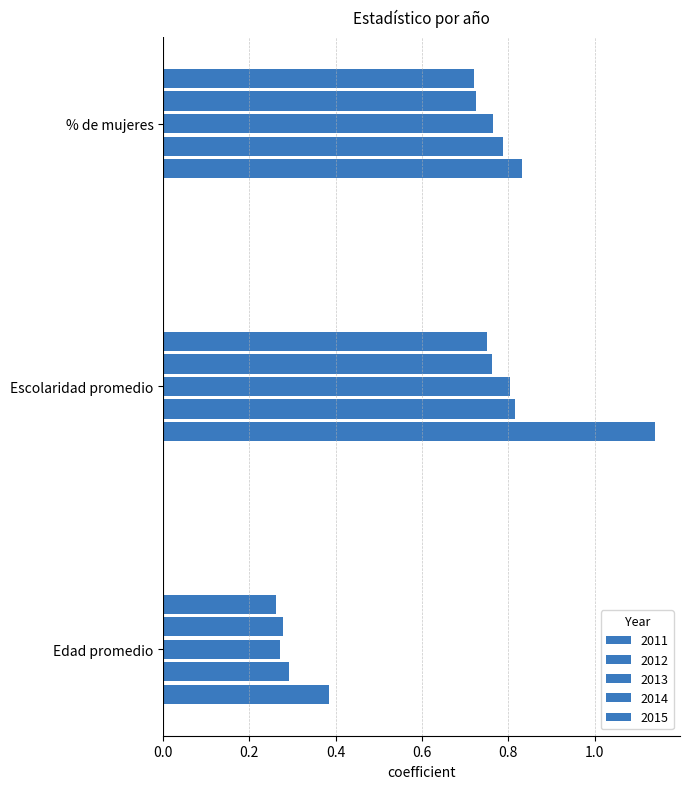

Which label corresponds to the smallest value in the chart?

Edad promedio